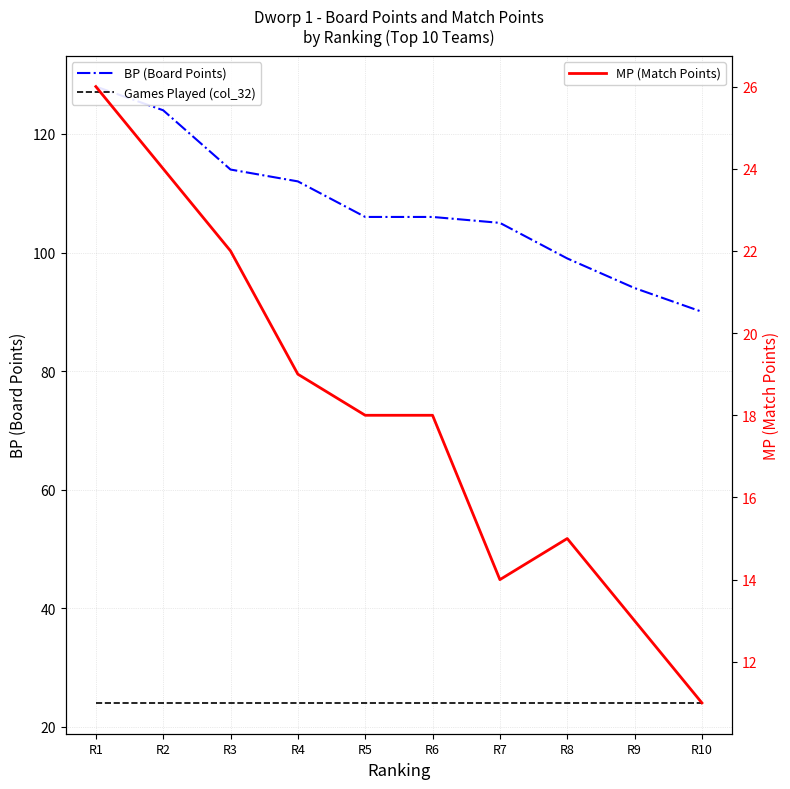

What is the highest value of the Games Played (col_32) series?

24